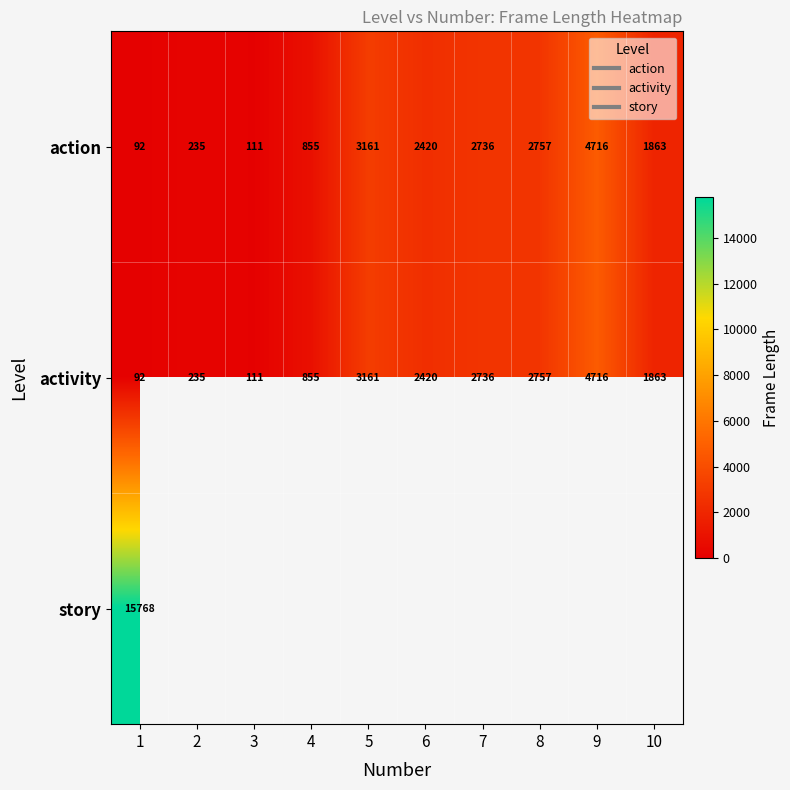

What is the approximate value of activity at 7?

2736.0